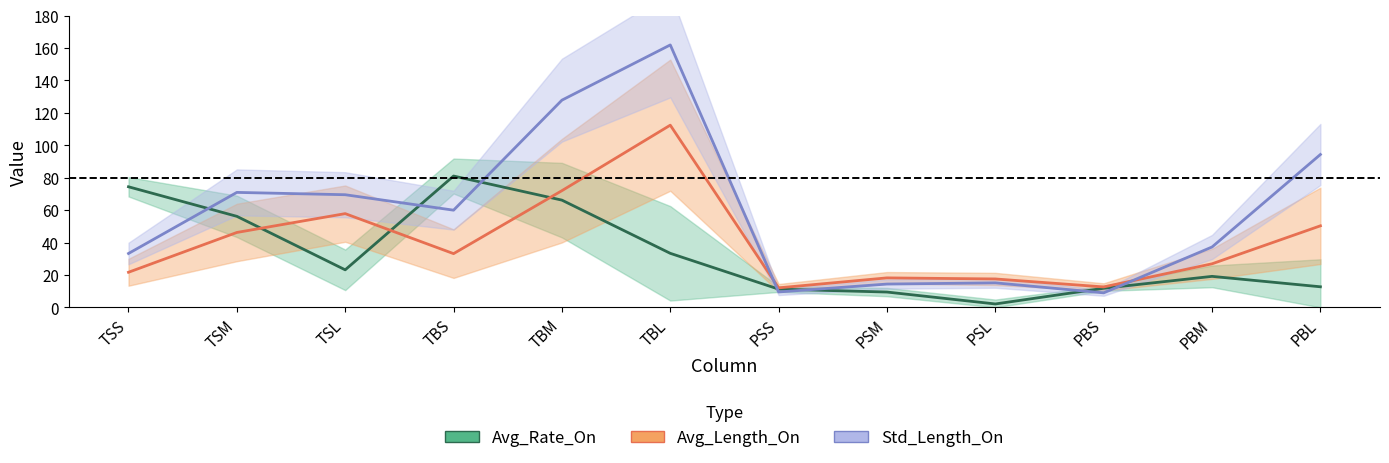

What are all the series names shown in the legend?

Avg_Rate_On, Avg_Length_On, Std_Length_On